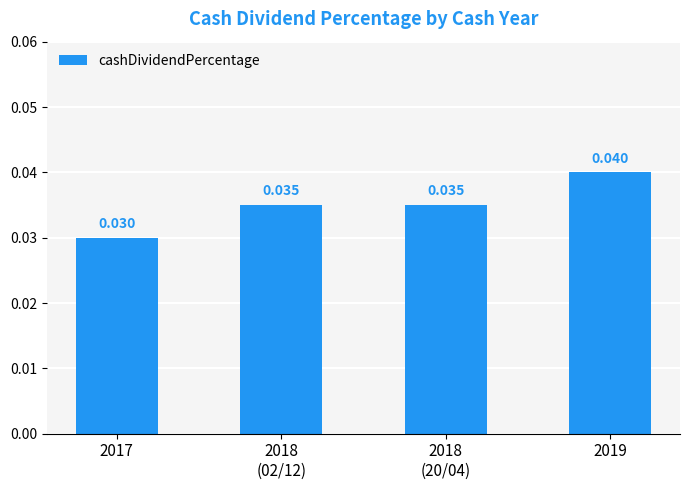

Reading left to right, what are all the values shown in this chart?

2017=0.0	2018
(02/12)=0.0	2018
(20/04)=0.0	2019=0.0